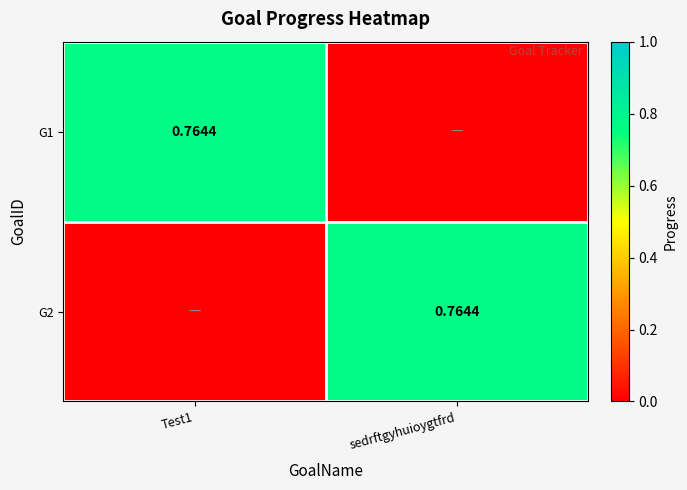

The value of G2 at Test1 is 0.0. True or false?

True